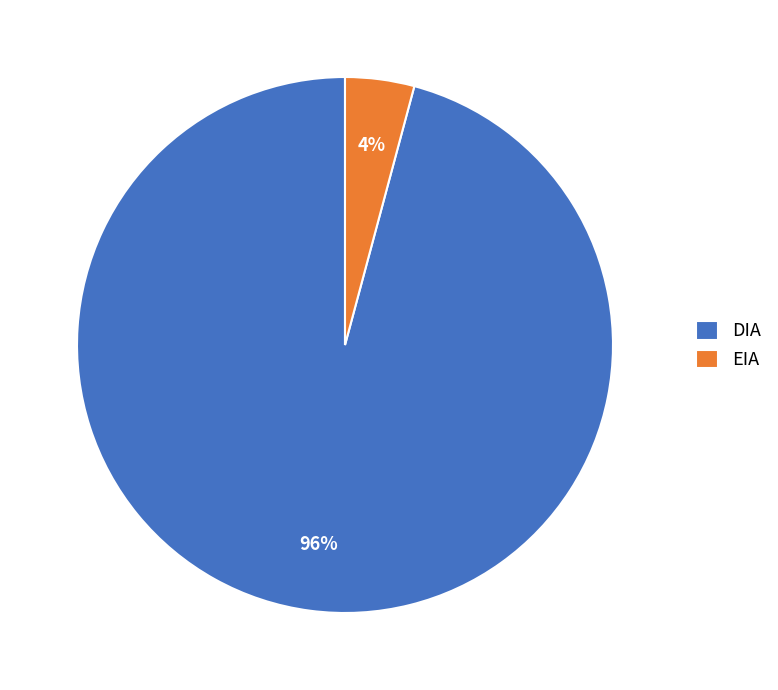

Which has a higher value, DIA or EIA?

DIA